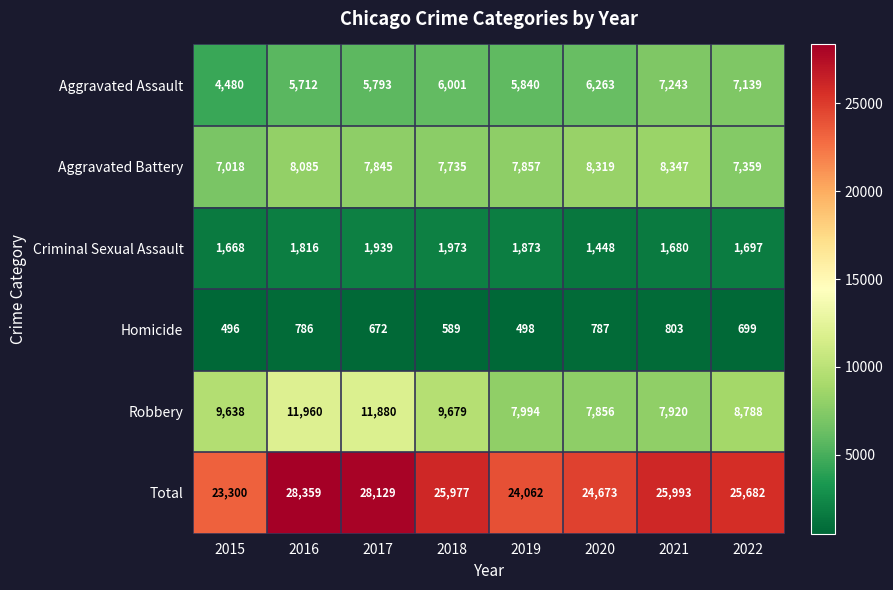

What is the total value across all series at 2022?

51364